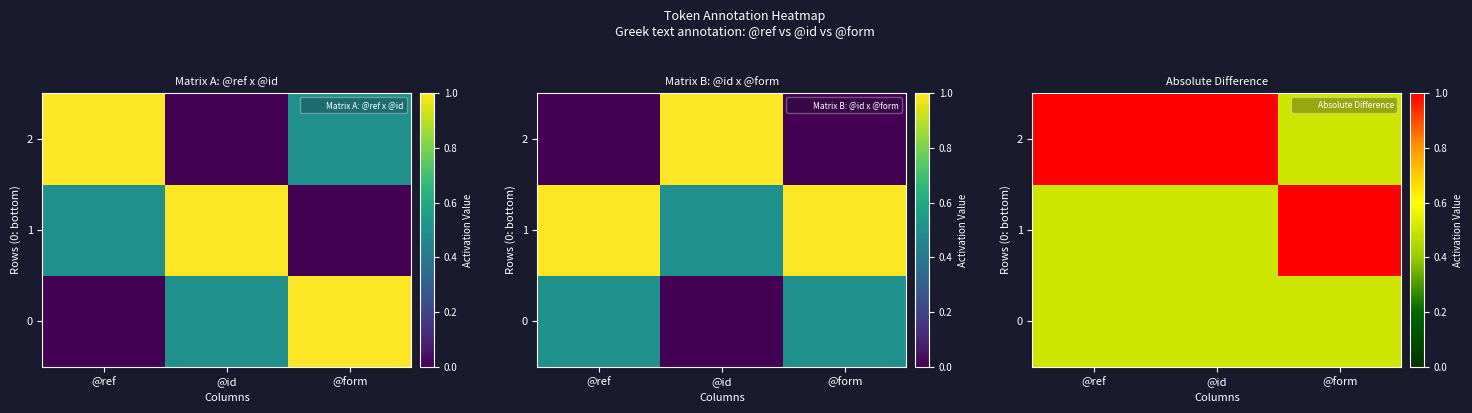

What is the sum of all 1 values?

2.0